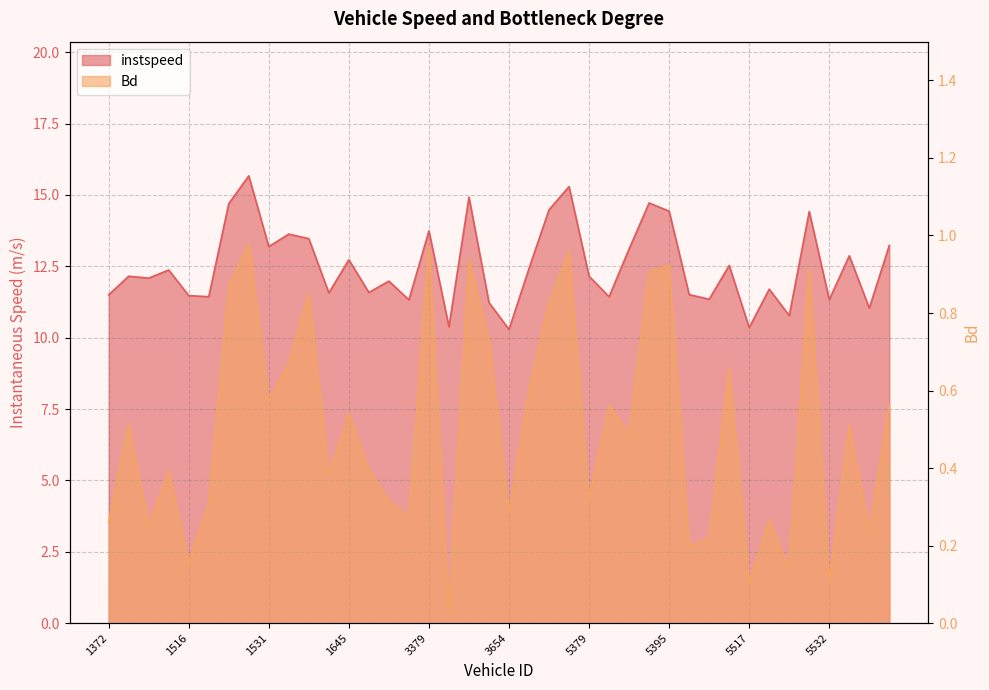

The Bd series shows 0.1 at 5551. True or false?

False